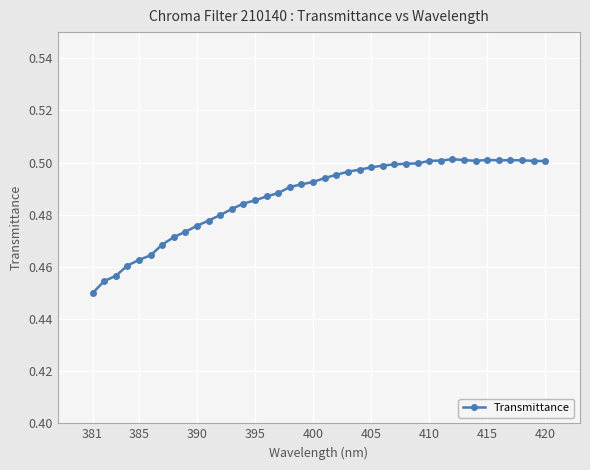

How many values are between 0 and 1?

40